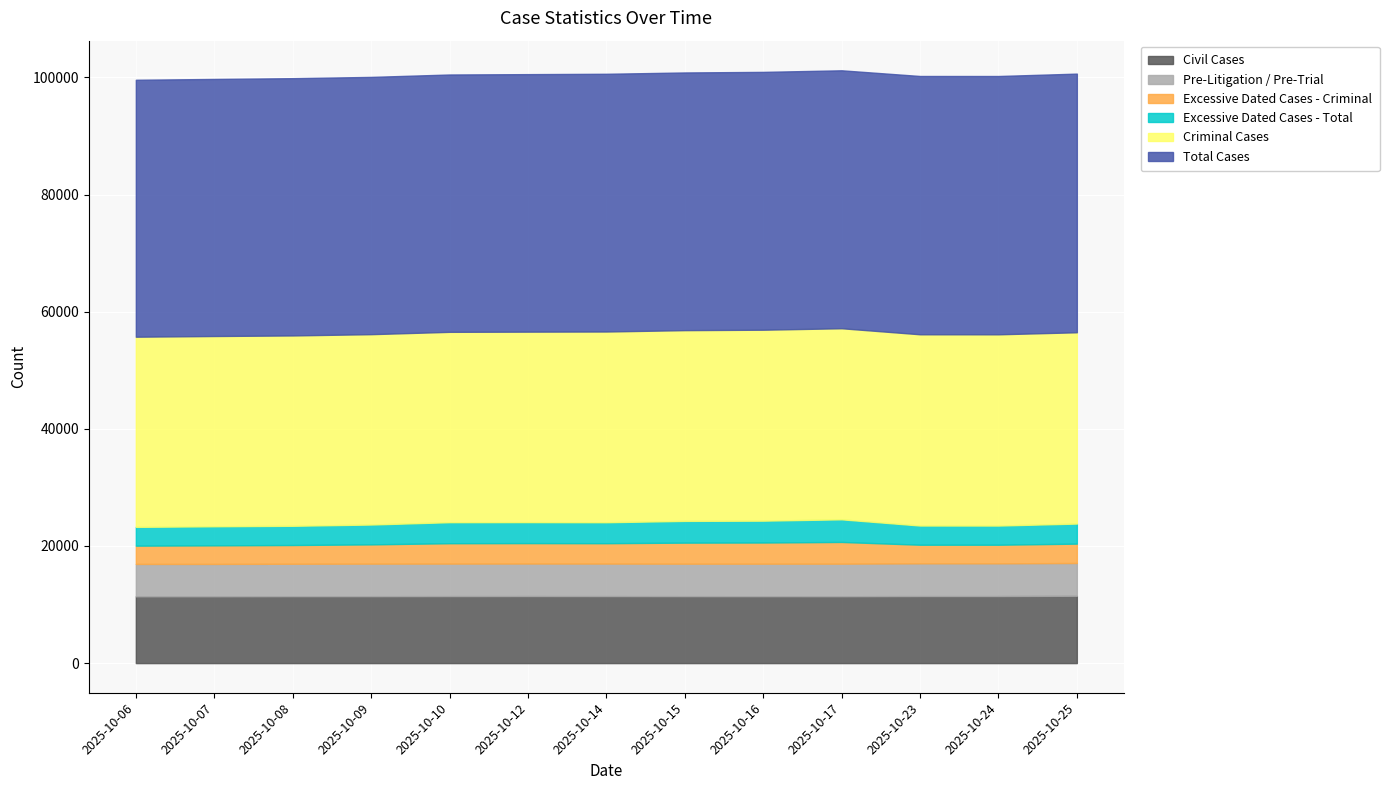

What is the difference between the second highest and second lowest values in the Civil Cases series?

40